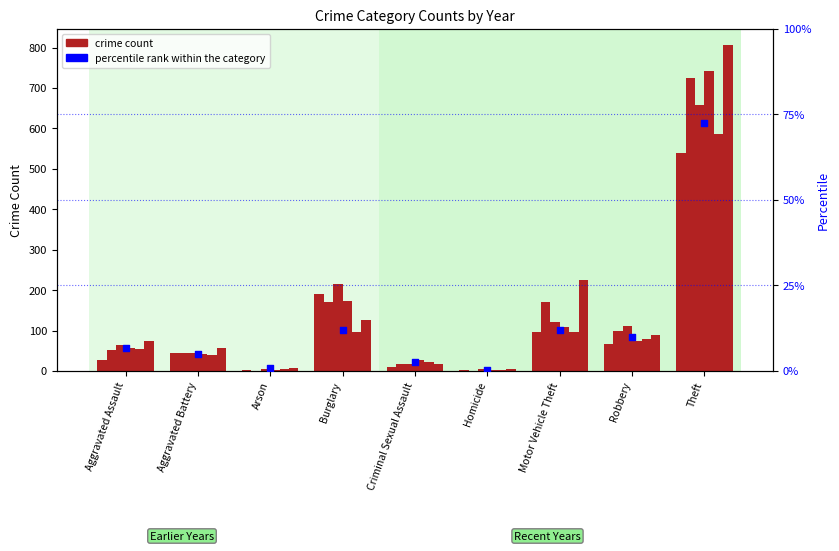

What is the ratio of the value at Burglary to the value at Aggravated Assault?

1.8